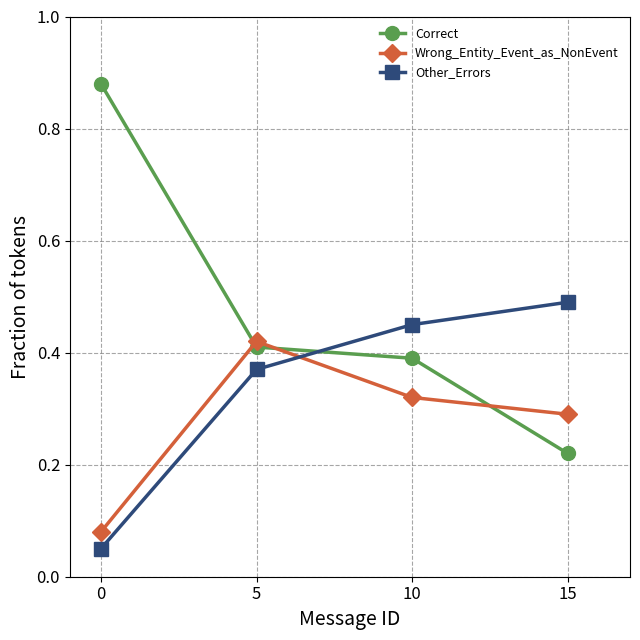

Which series has the largest total across all categories?

Correct